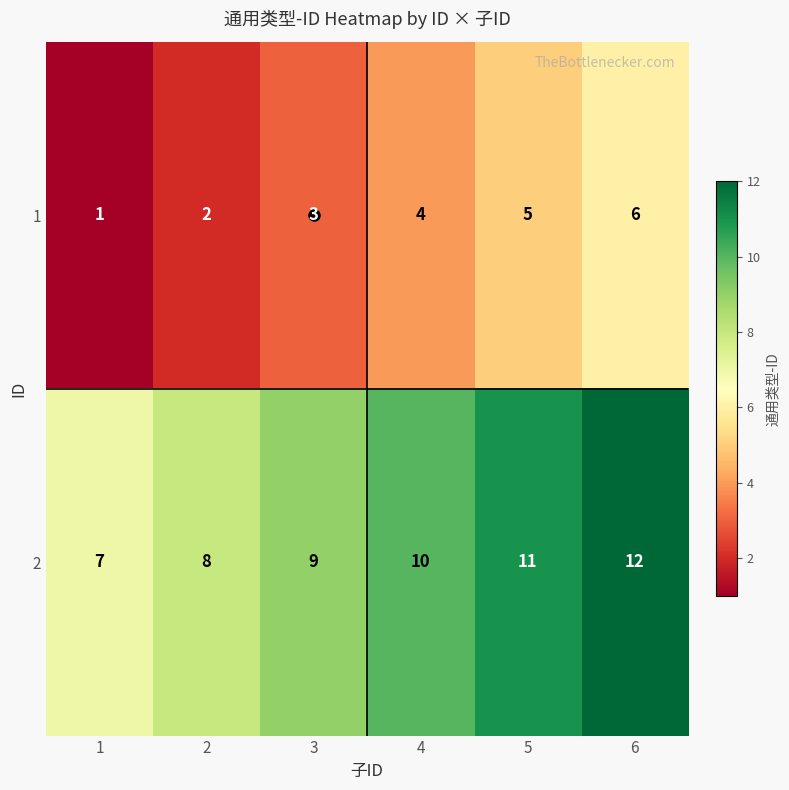

What is the sum of all 2 values?

57